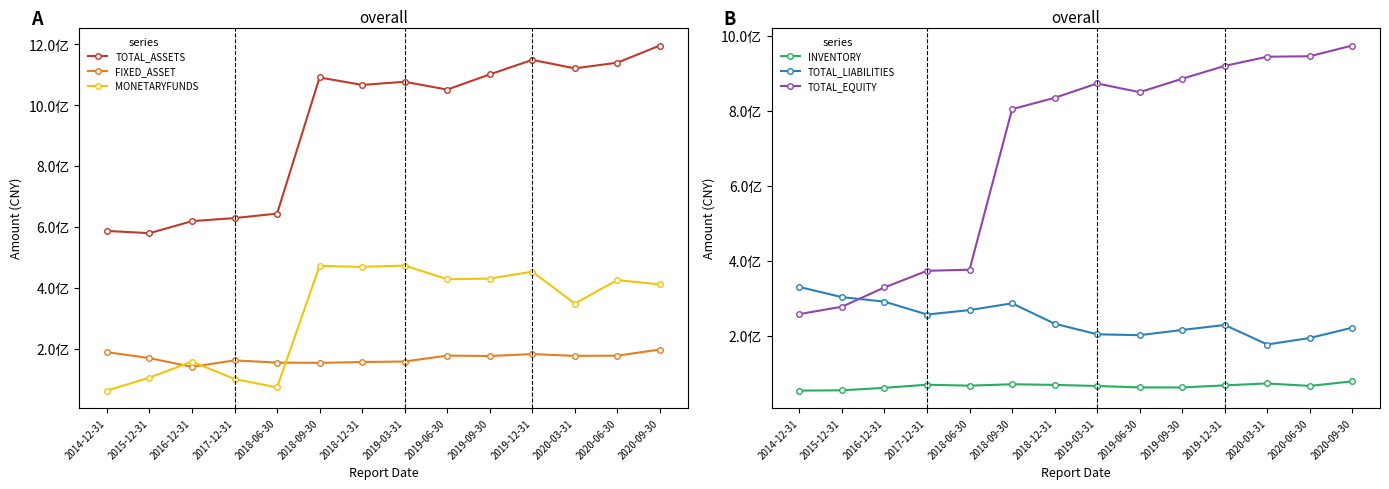

Is the value of INVENTORY at 2019-06-30 greater than the value of TOTAL_ASSETS at 2020-09-30?

No